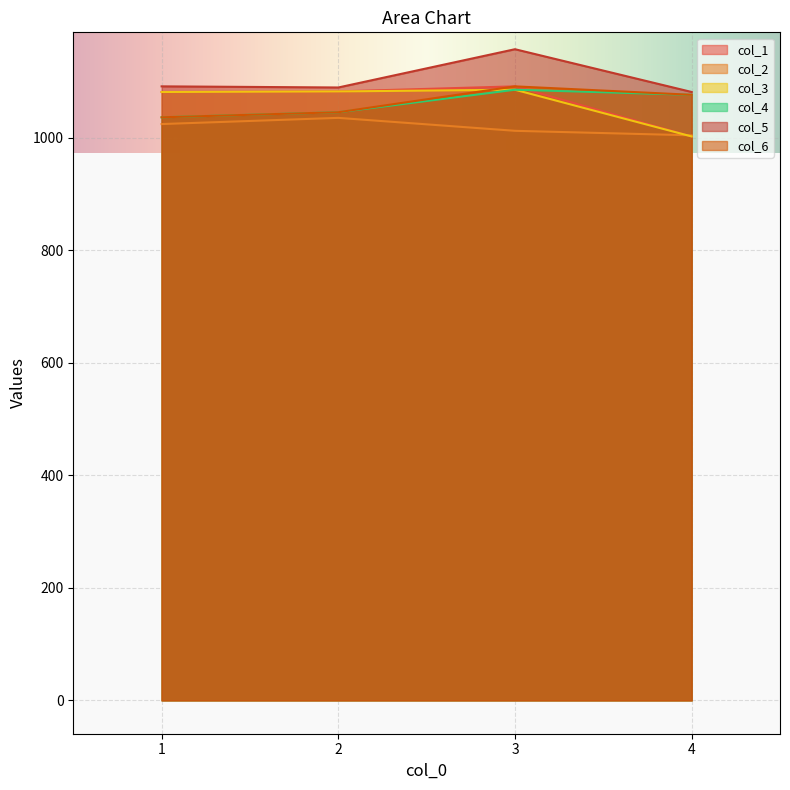

How many interior local peaks does the col_3 series have?

1